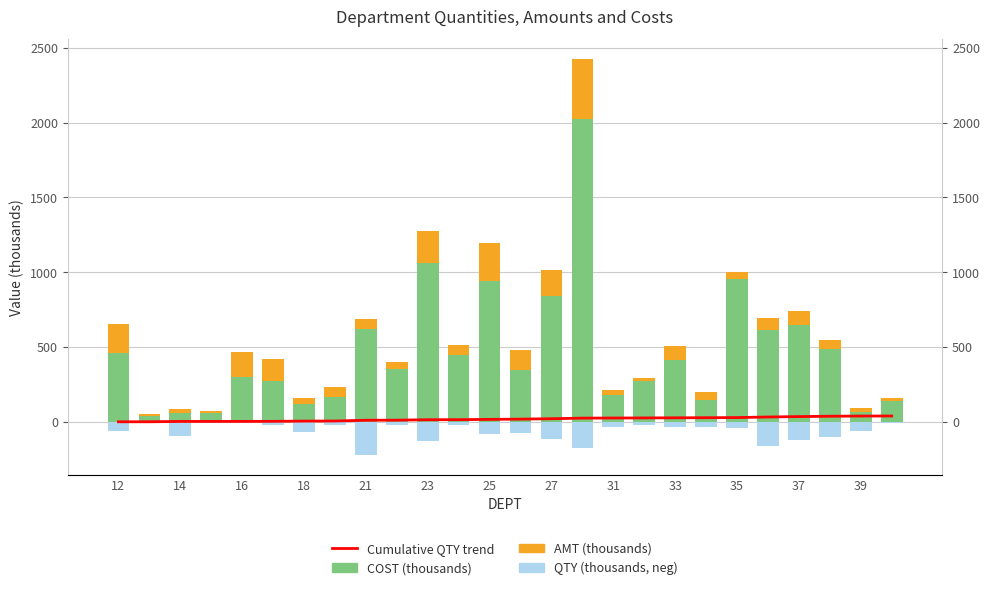

What is the highest value of the QTY (thousands, neg) series?

-4.2